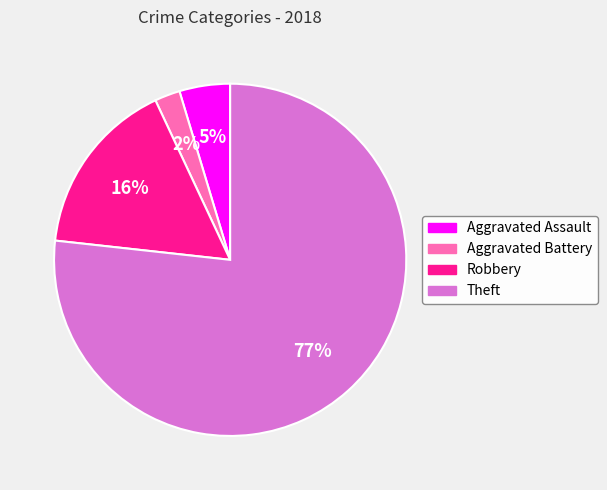

Which slice is the smallest?

Aggravated Battery